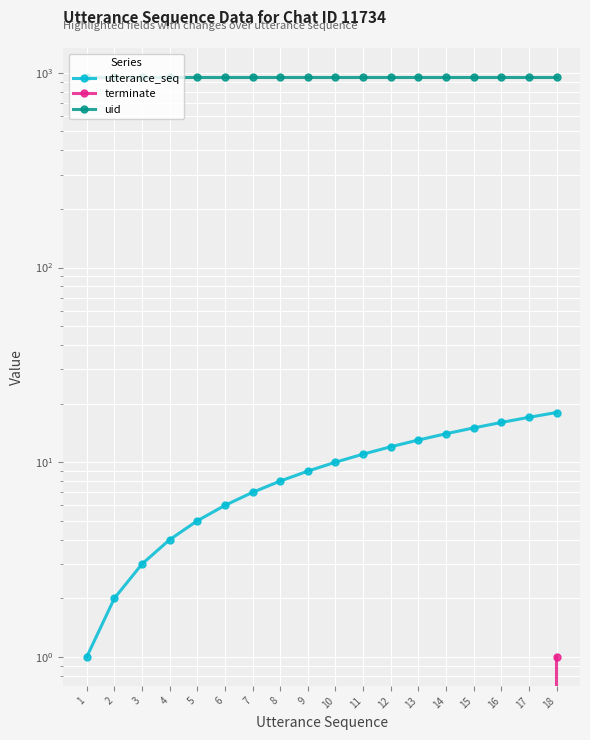

Reading right to left, transcribe all the data shown in this chart.

utterance_seq: 18	17	16	15	14	13	12	11	10	9	8	7	6	5	4	3	2	1
terminate: 1	0	0	0	0	0	0	0	0	0	0	0	0	0	0	0	0	0
uid: 952	952	952	952	952	952	952	952	952	952	952	952	952	952	952	952	952	952